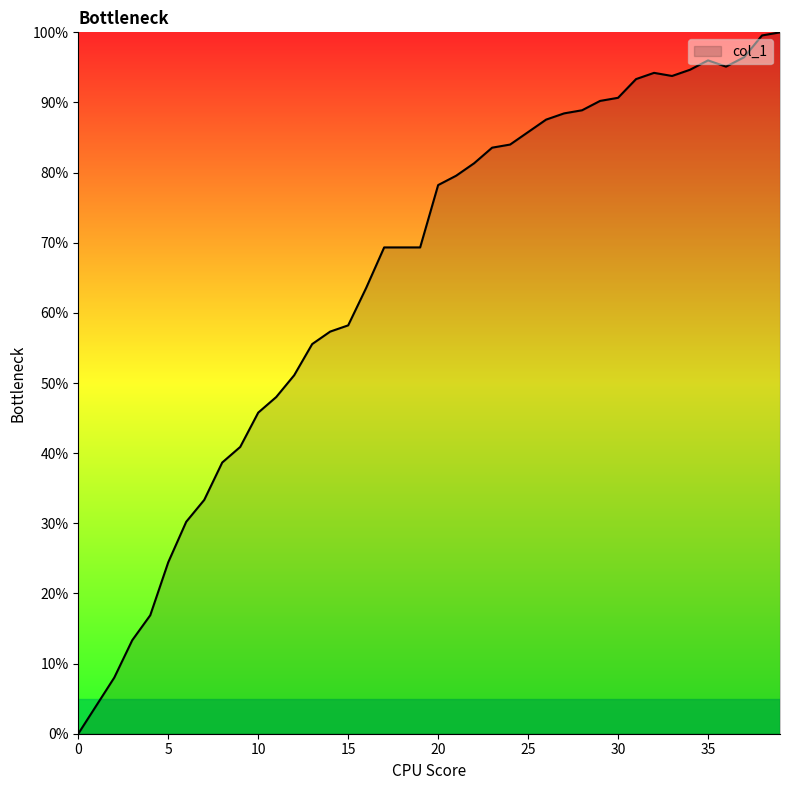

List the labels in order of value, smallest first.

0, 1, 2, 3, 4, 5, 6, 7, 8, 9, 10, 11, 12, 13, 14, 15, 16, 17, 18, 19, 20, 21, 22, 23, 24, 25, 26, 27, 28, 29, 30, 31, 33, 32, 34, 36, 35, 37, 38, 39